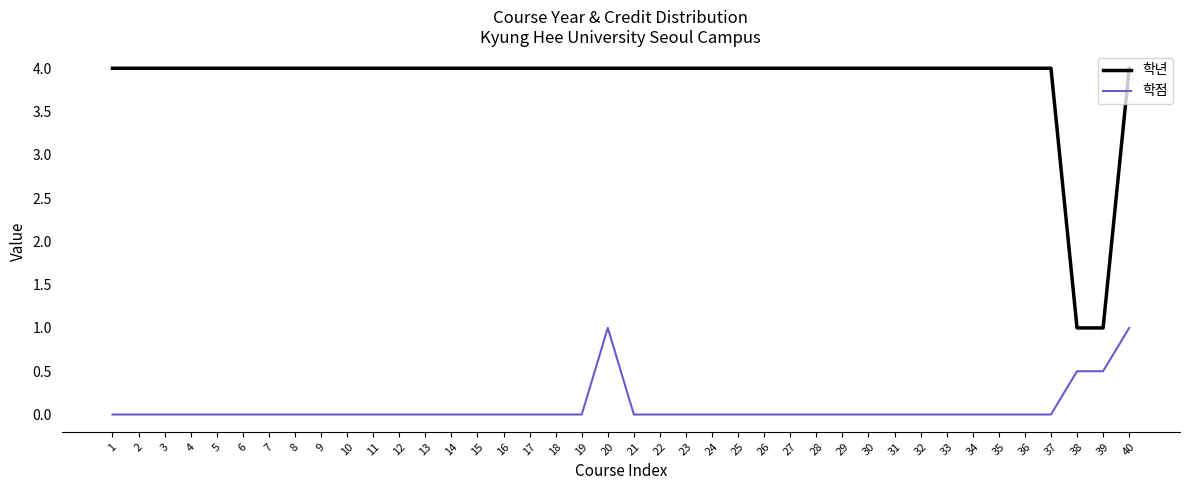

What are all the series names shown in the legend?

학년, 학점